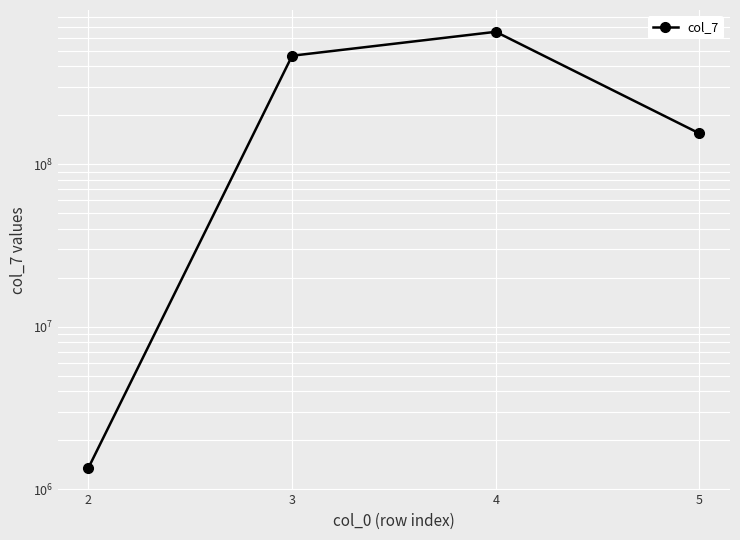

Rank the categories by value from highest to lowest.

4, 3, 5, 2